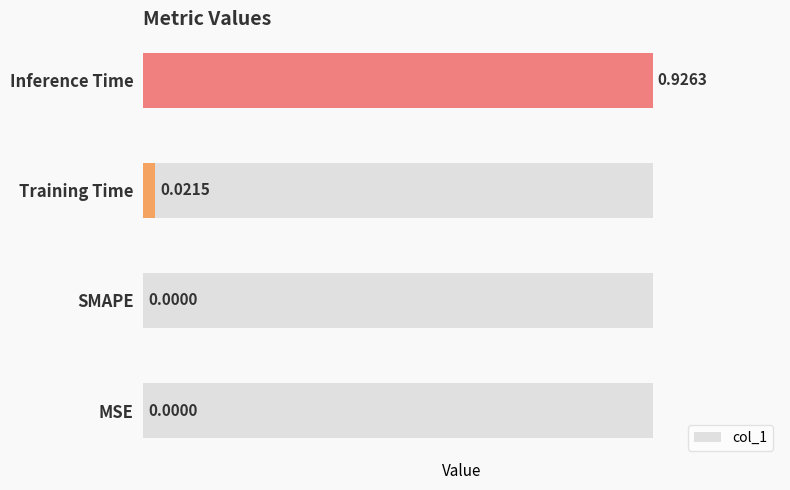

What position from the right is SMAPE?

3